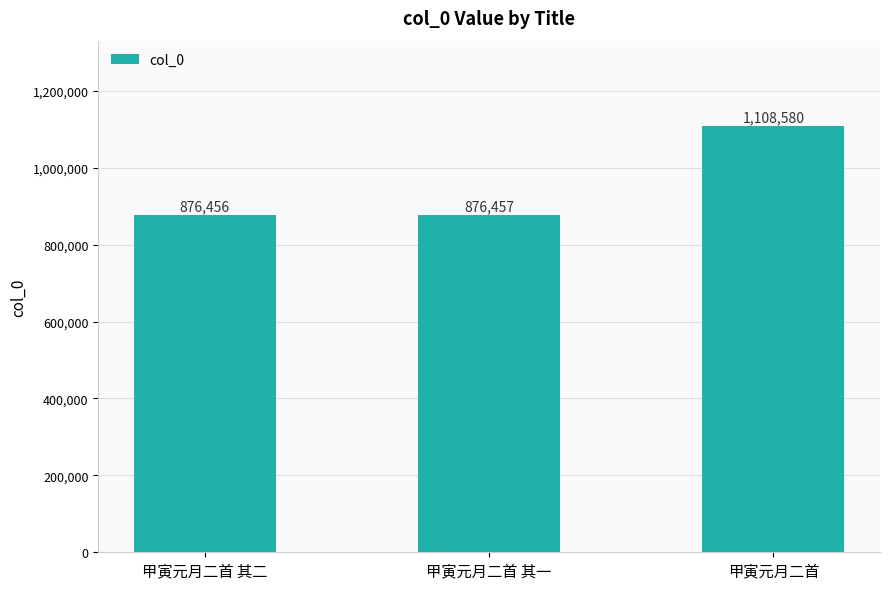

List the labels in order of value, smallest first.

甲寅元月二首 其二, 甲寅元月二首 其一, 甲寅元月二首